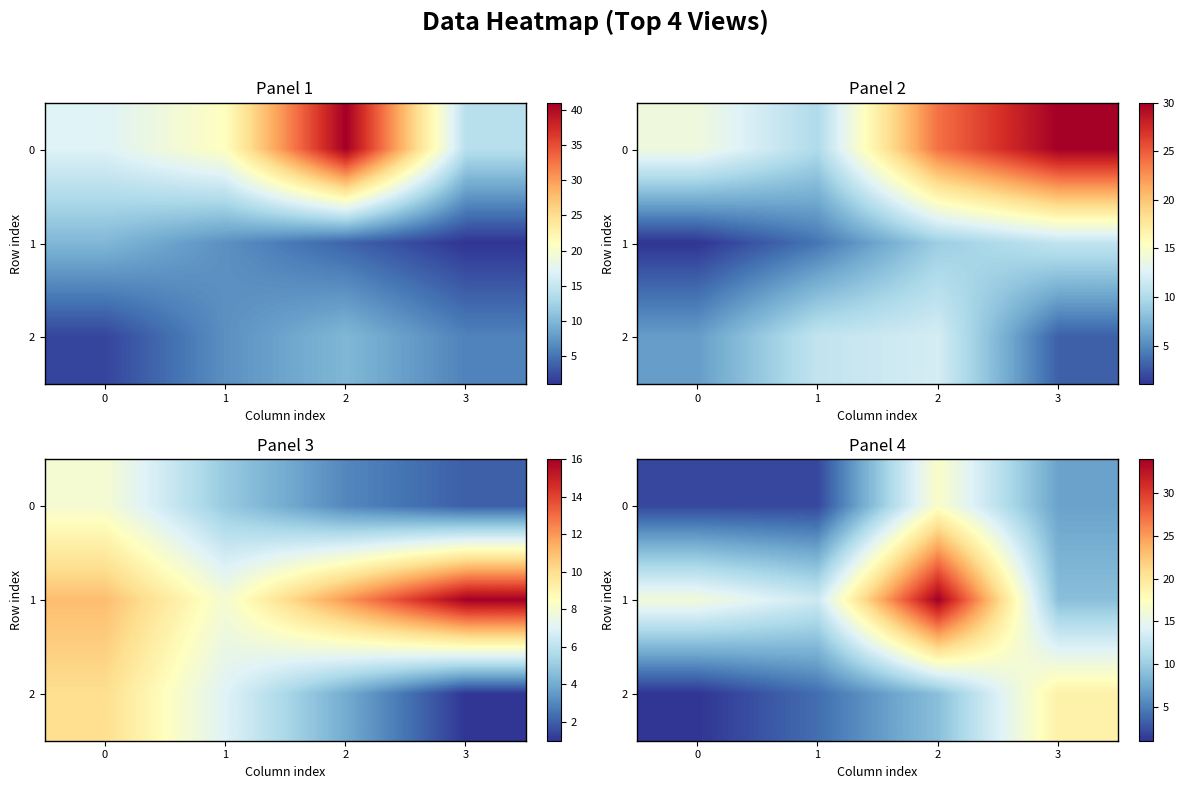

What is the sum of all 0 values?

28